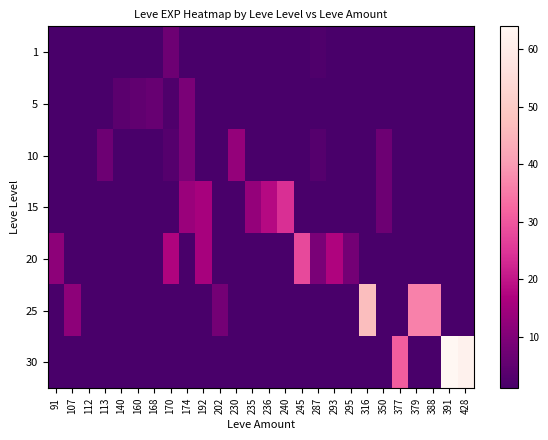

What is the total value across all series at 140?

5